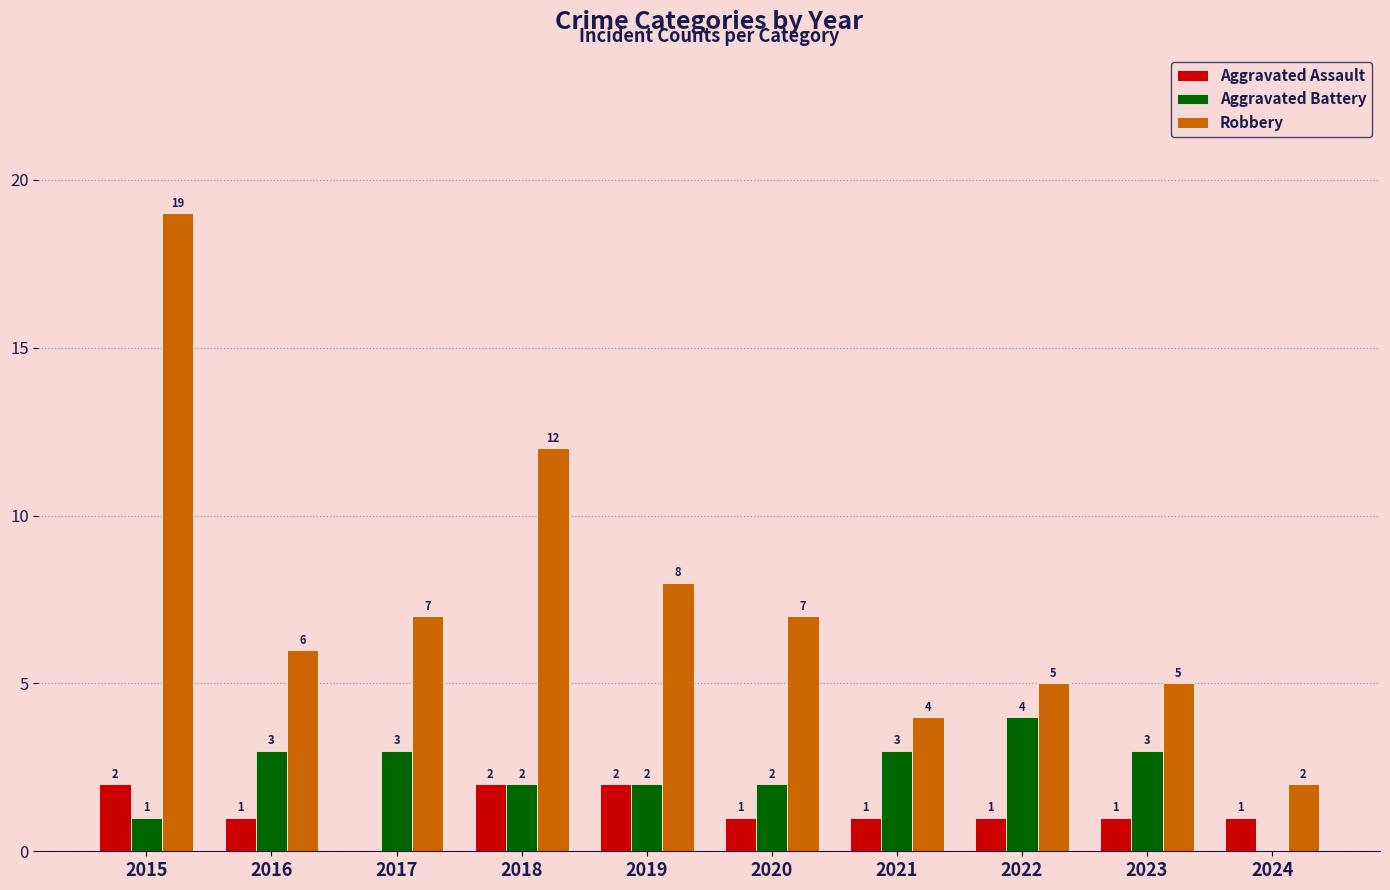

What is the average value of the Aggravated Assault series?

1